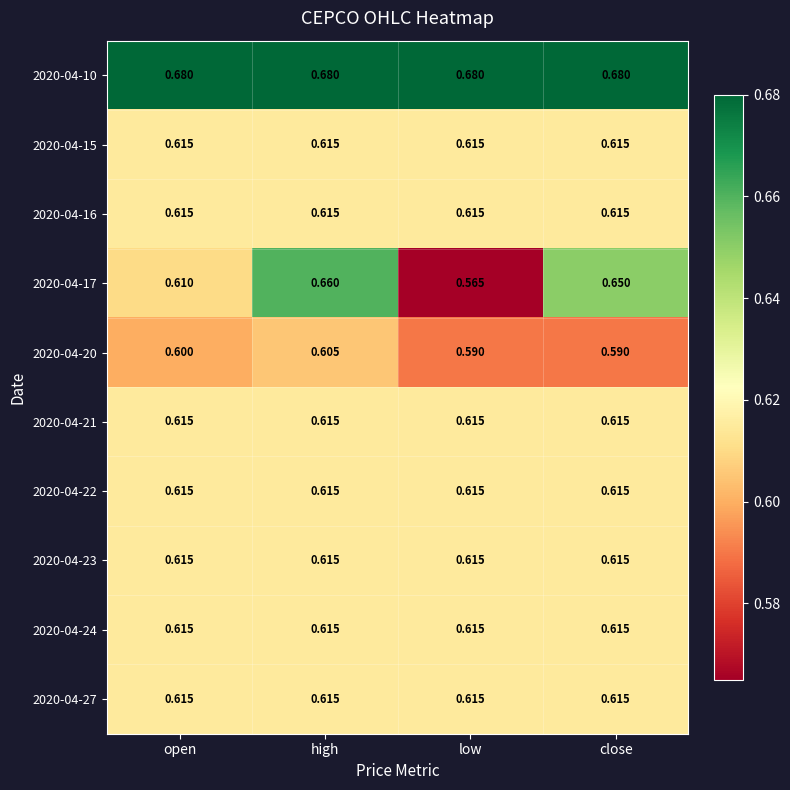

Which series has the largest total across all categories?

2020-04-10